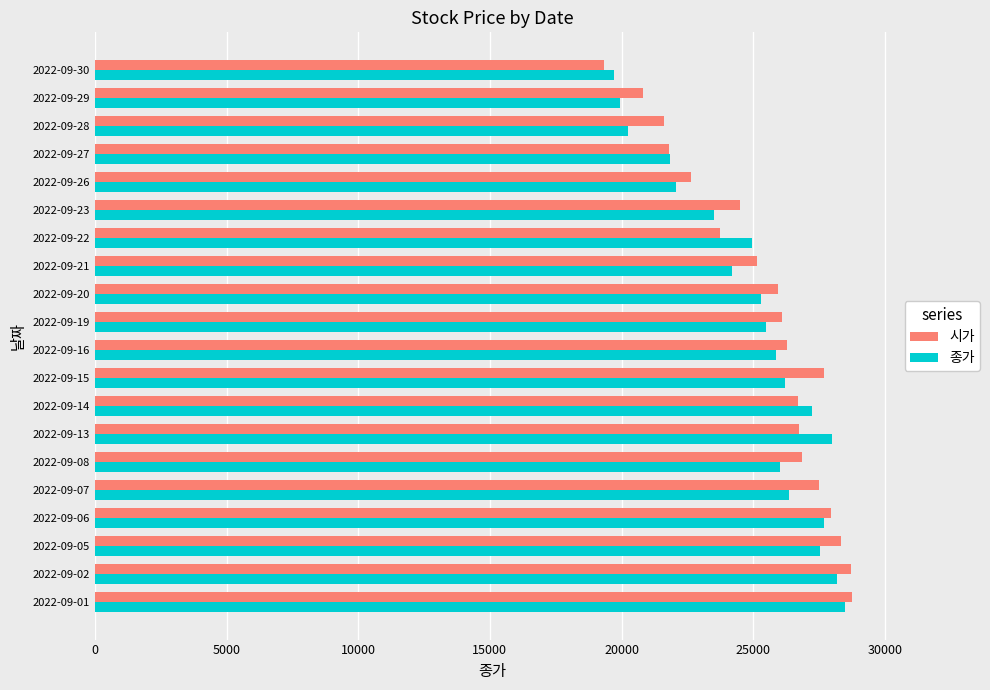

What is the minimum value shown in the chart?

19350